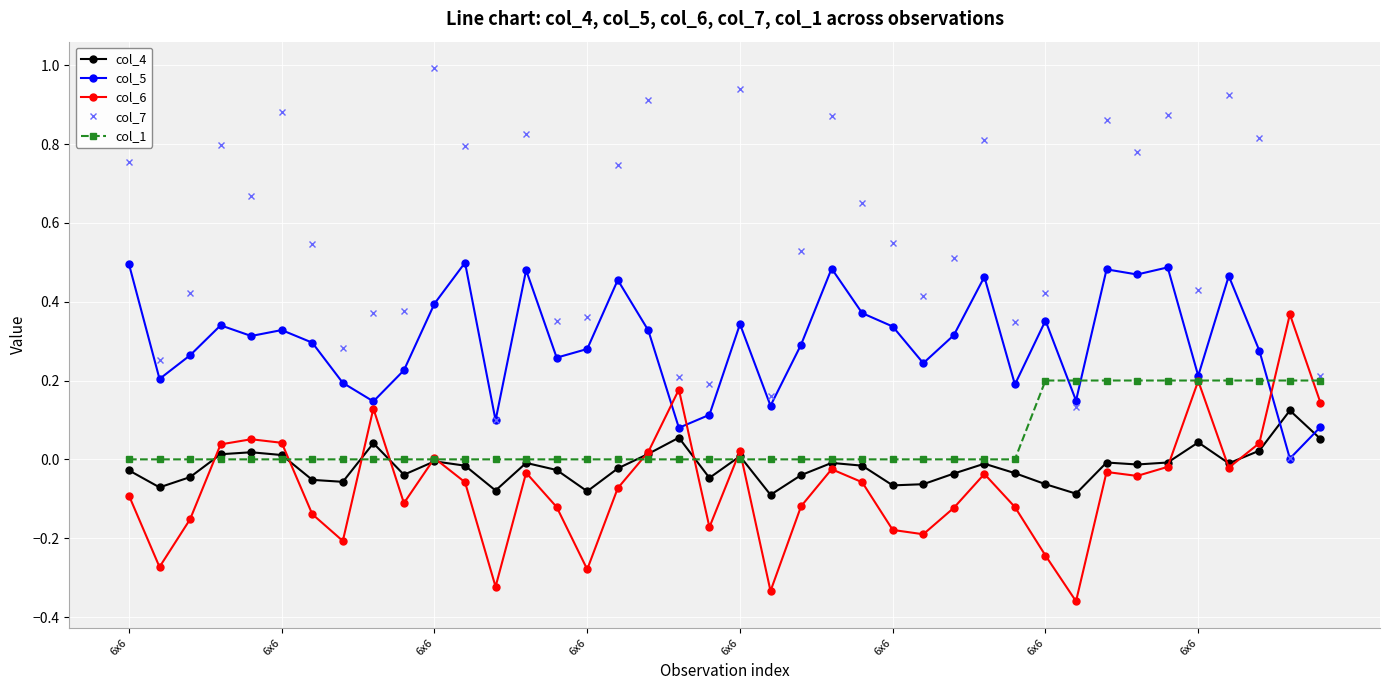

Rank the series by their maximum value, from lowest to highest.

col_4, col_1, col_6, col_5, col_7